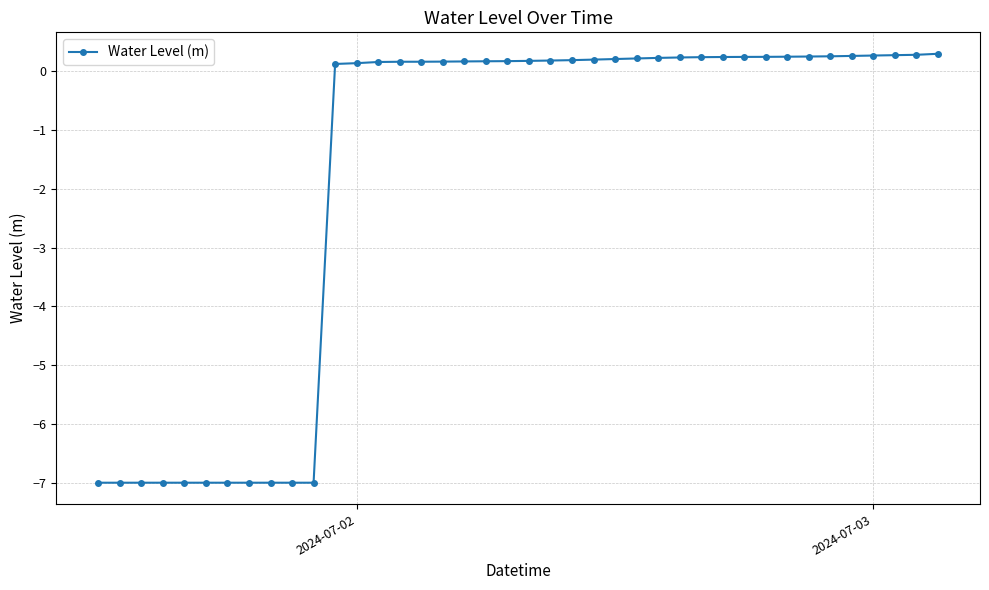

What is the minimum value shown in the chart?

-7.0